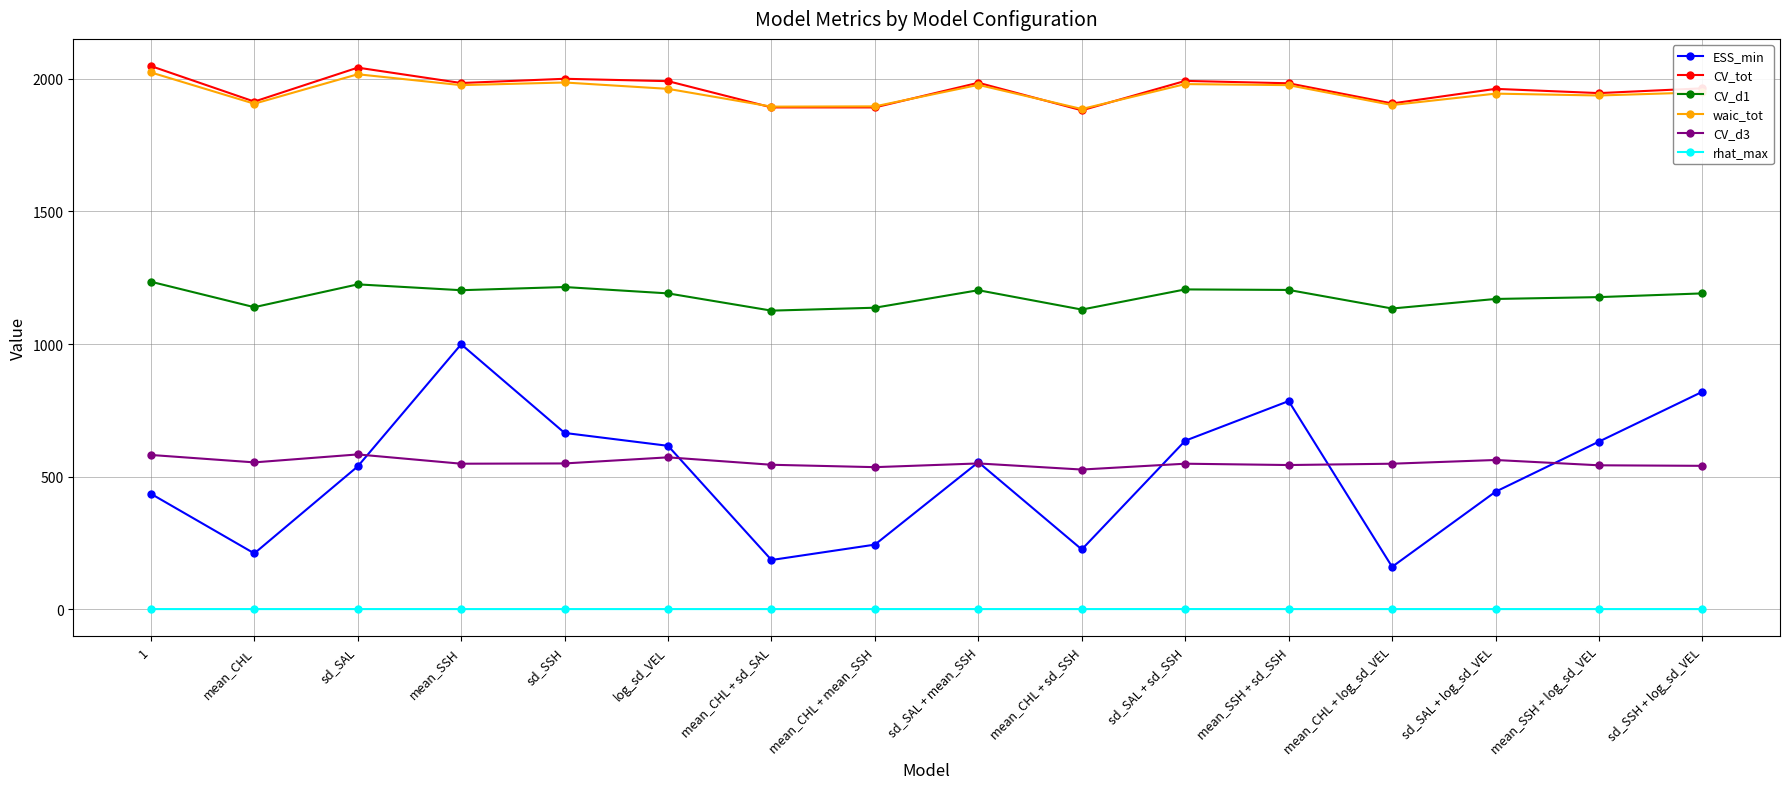

What is the minimum value for ESS_min?

160.3